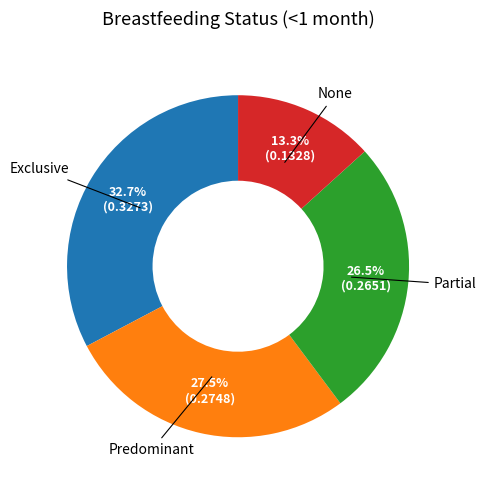

Is there a majority slice in this chart?

No